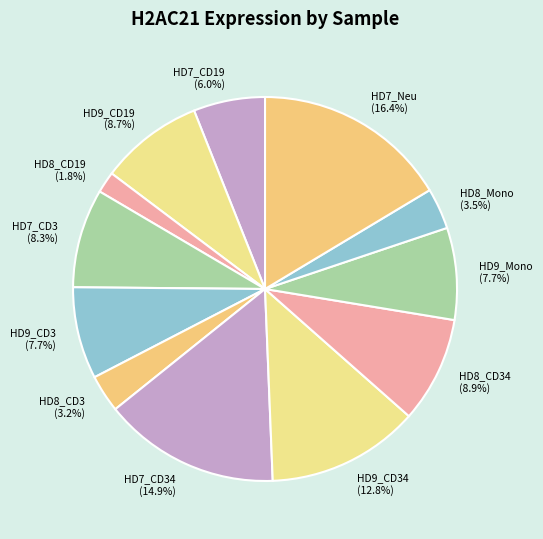

What is the ratio of the value at HD8_CD19 to the value at HD7_CD19?

0.3